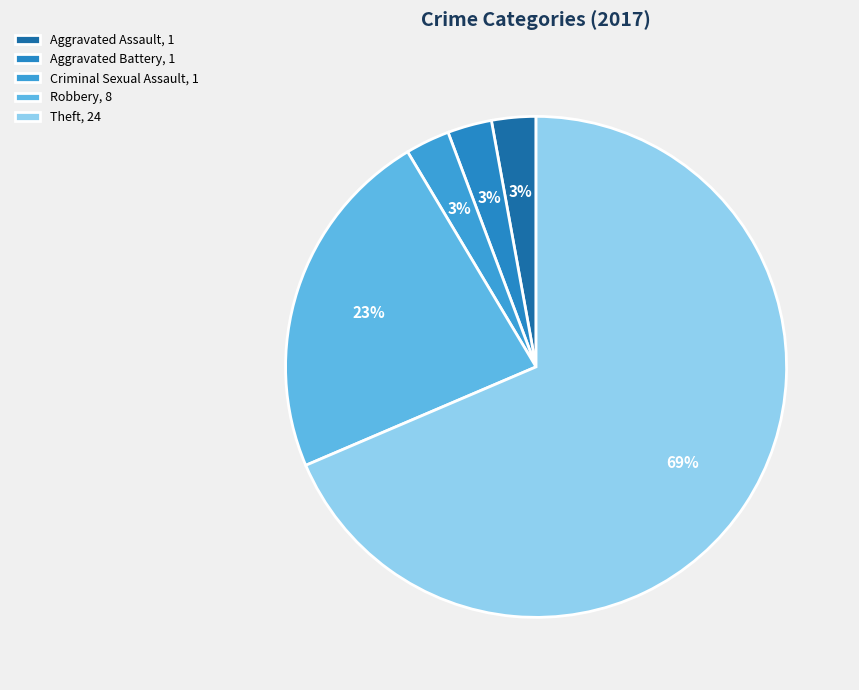

Is it true that Theft is 69% of the pie?

True